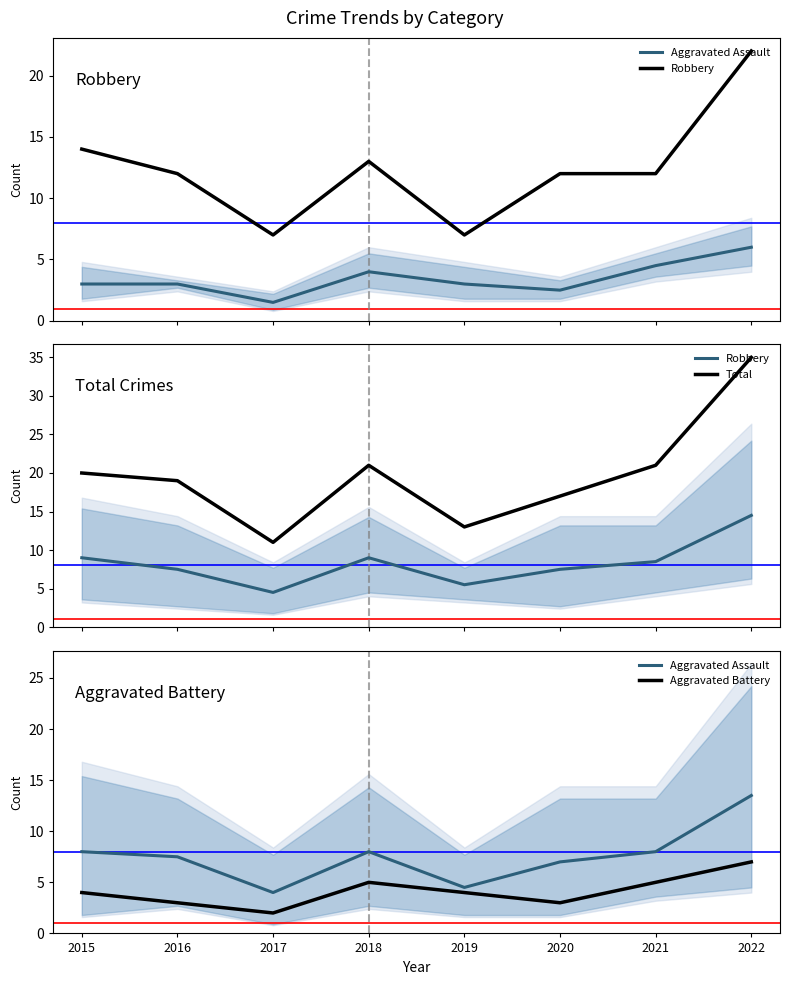

True or false: Aggravated Battery has a value of 0.6 at 2020.

False